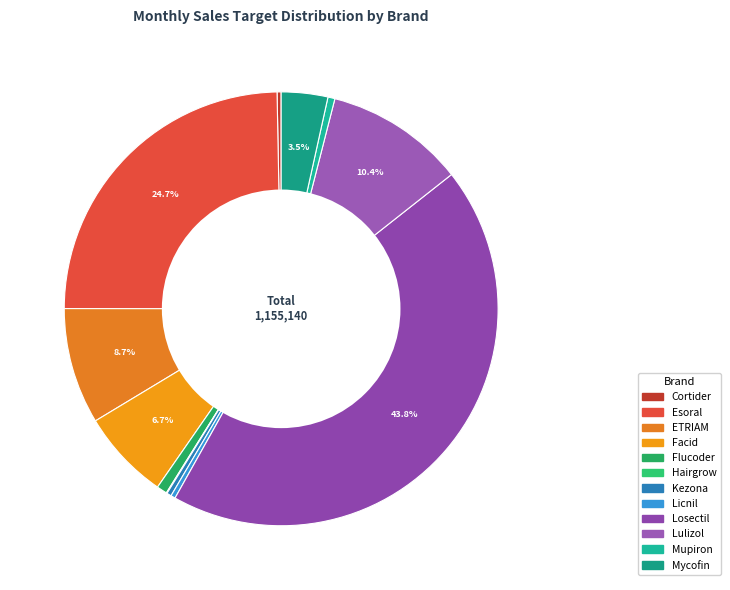

Is Losectil the majority of the pie?

No